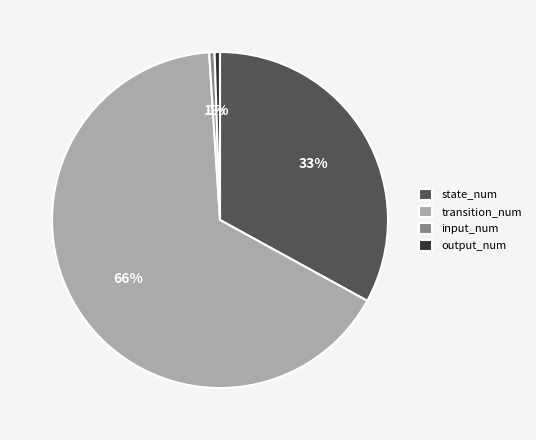

To the nearest percent, what portion does state_num represent?

33%